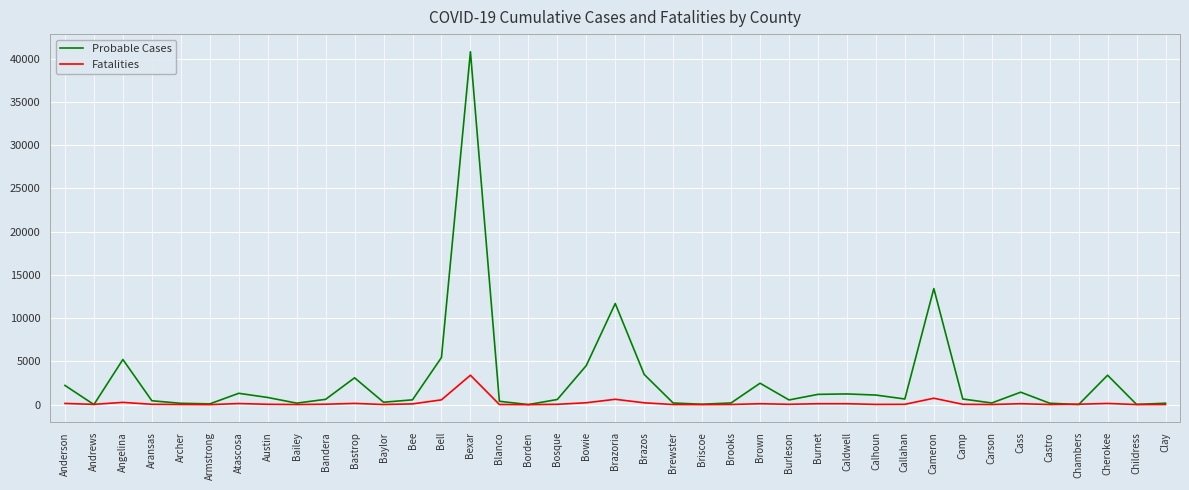

Which label corresponds to the largest value in the chart?

Bexar